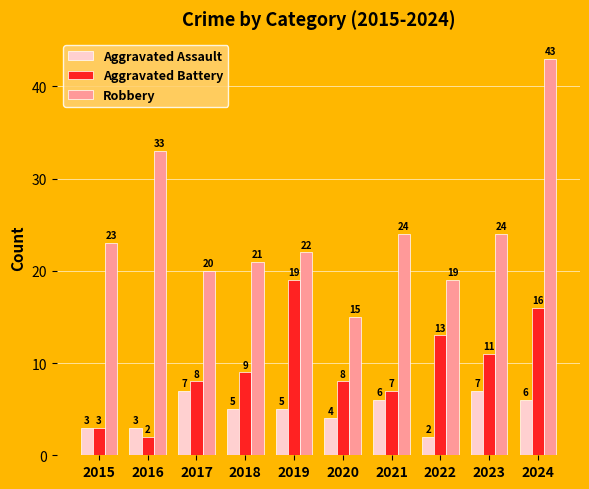

What is the sum of the Aggravated Assault values at 2021 and 2017?

13